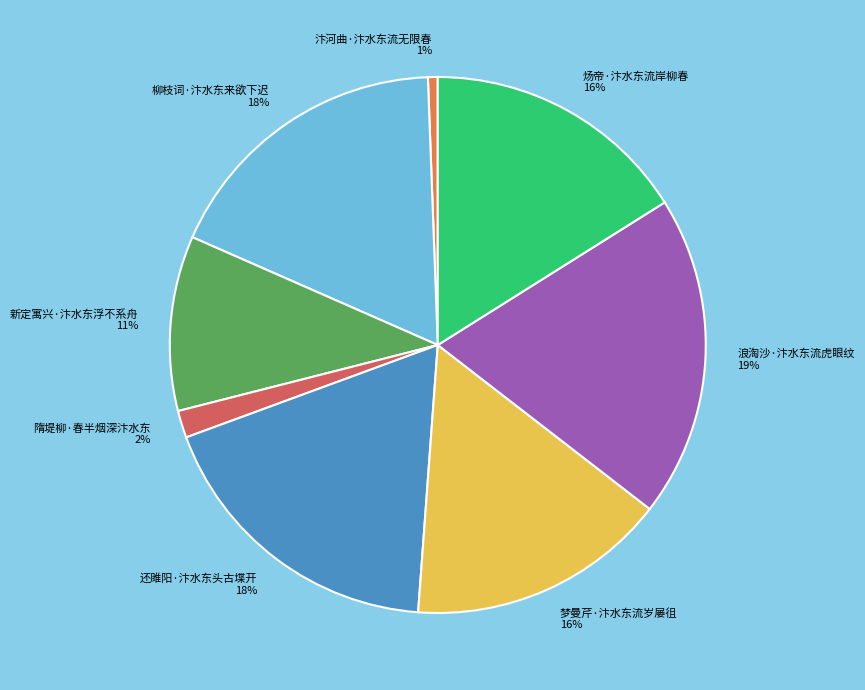

How many segments does this pie chart have?

8